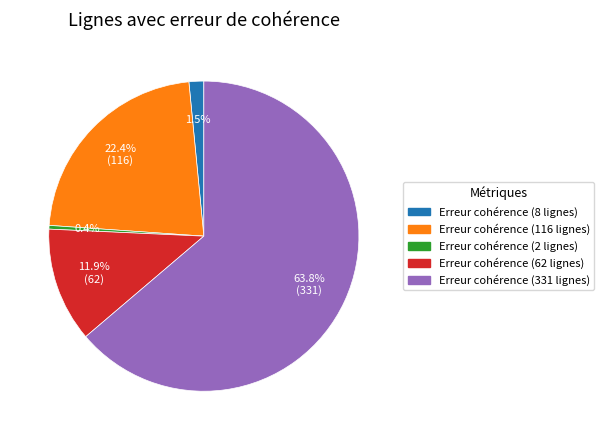

Does any single category account for the majority?

Yes